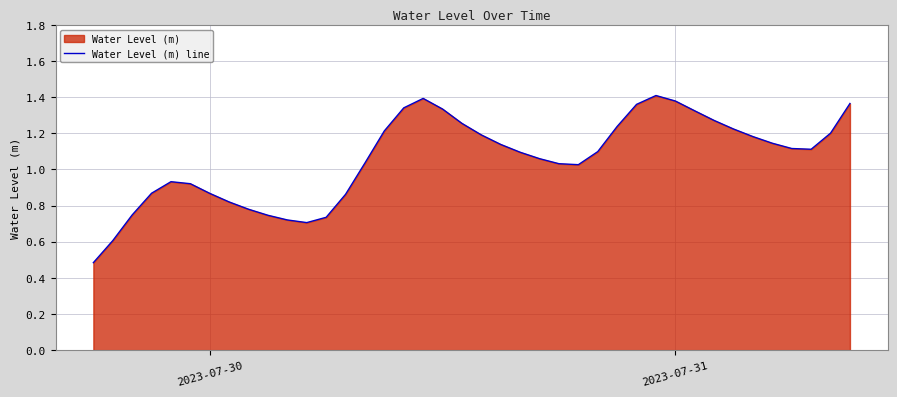

What is the smallest value displayed?

0.5